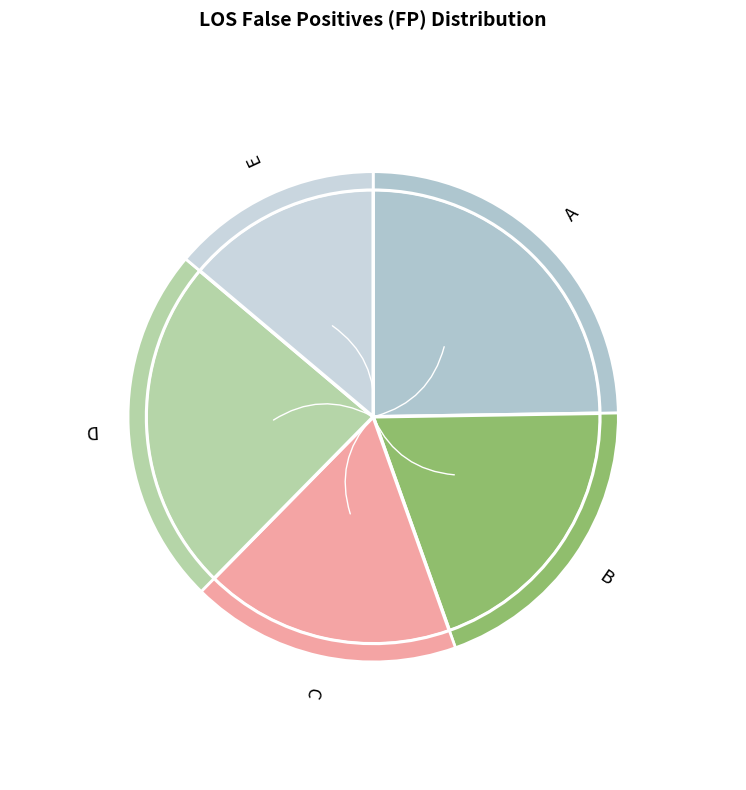

To the nearest percent, what is the difference between the largest and smallest slice percentages?

11%